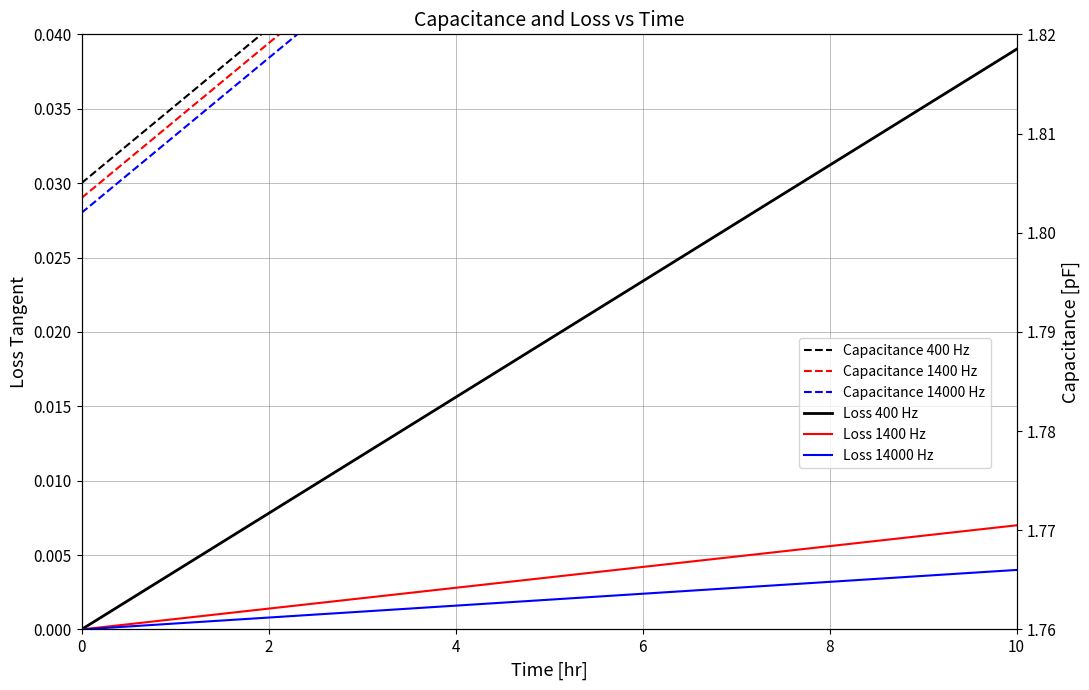

The Loss 14000 Hz series shows 0.0 at 8. True or false?

True